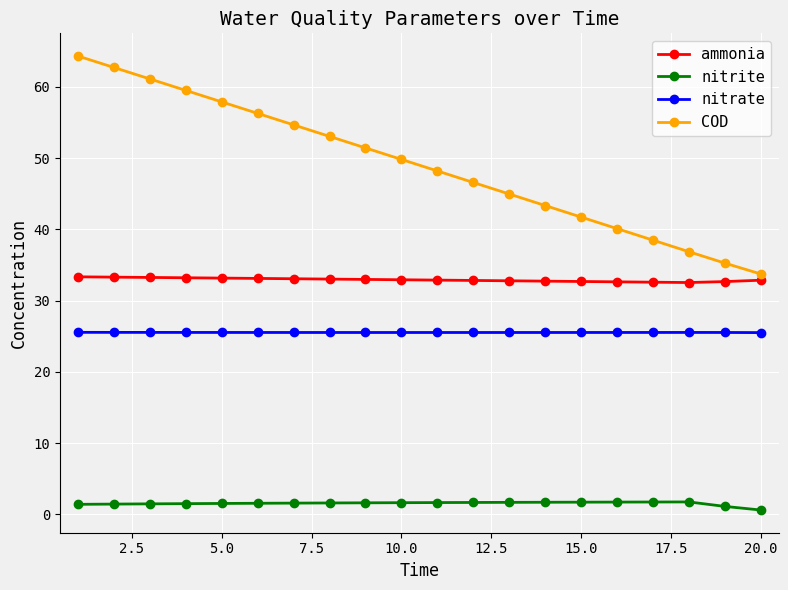

What is the minimum value for COD?

33.7